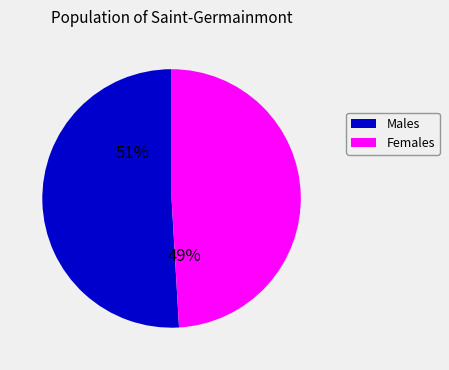

Is there a majority slice in this chart?

Yes